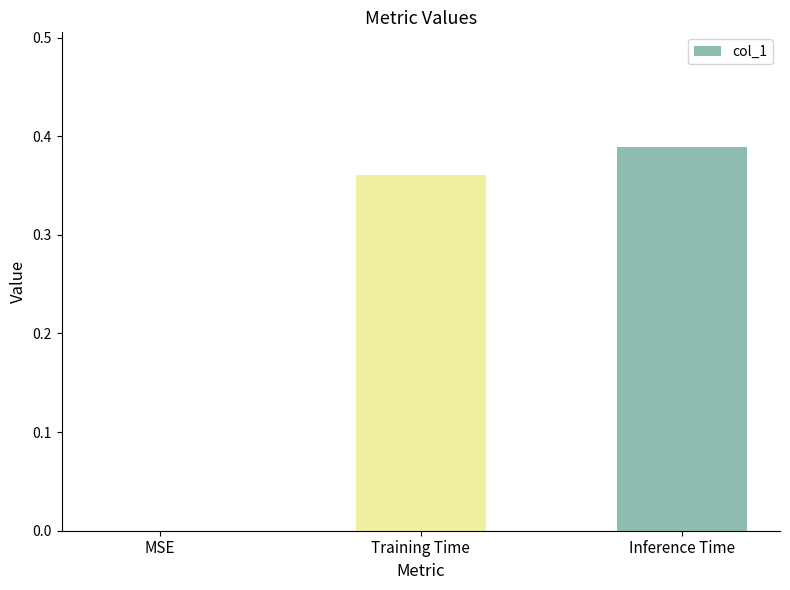

Which label corresponds to the largest value in the chart?

Inference Time